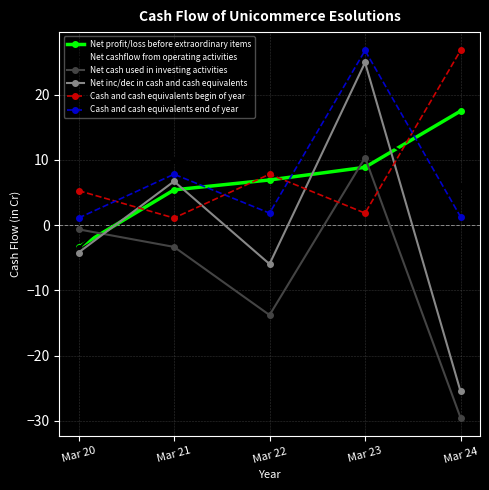

What is the maximum value shown in the chart?

26.8